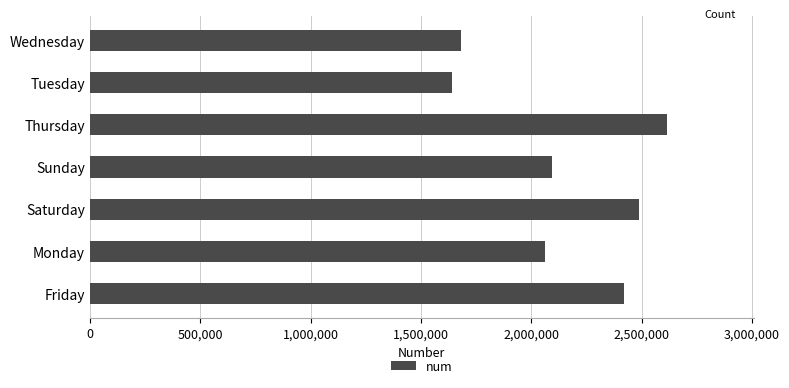

True or false: the data shows 2615105 at Thursday.

True